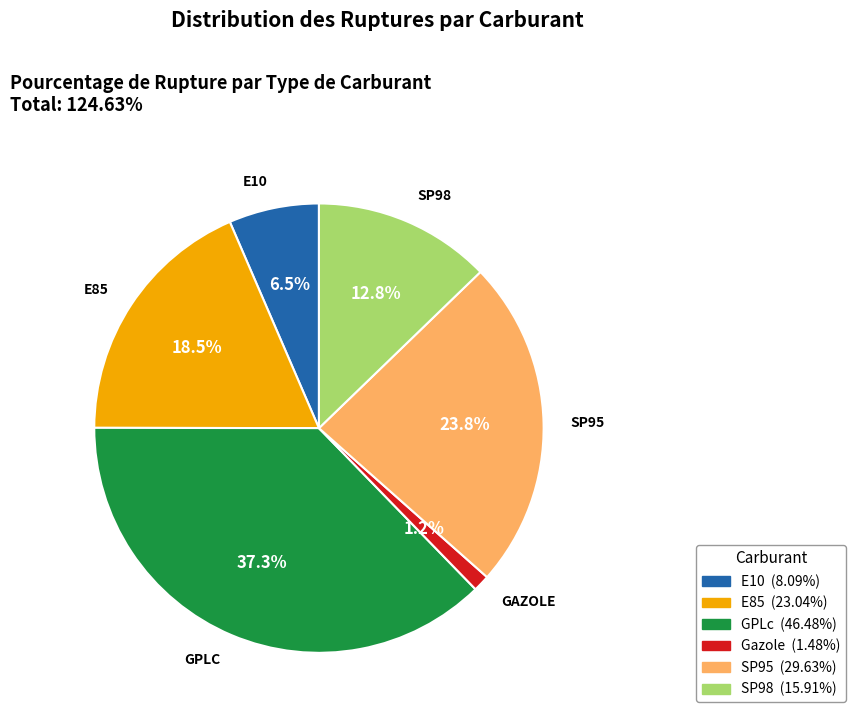

To the nearest percent, what is the average slice percentage?

17%